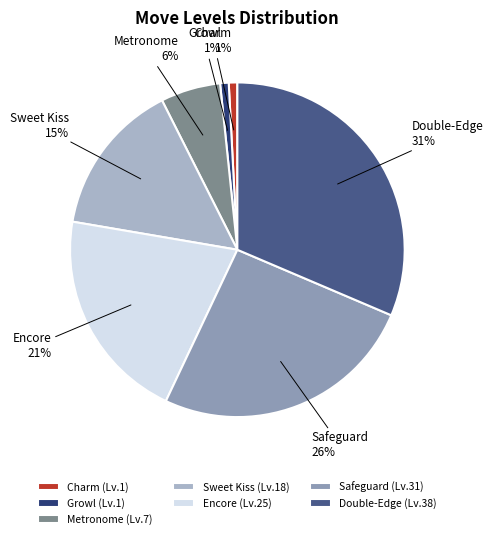

To the nearest percent, what is the average slice percentage?

14%